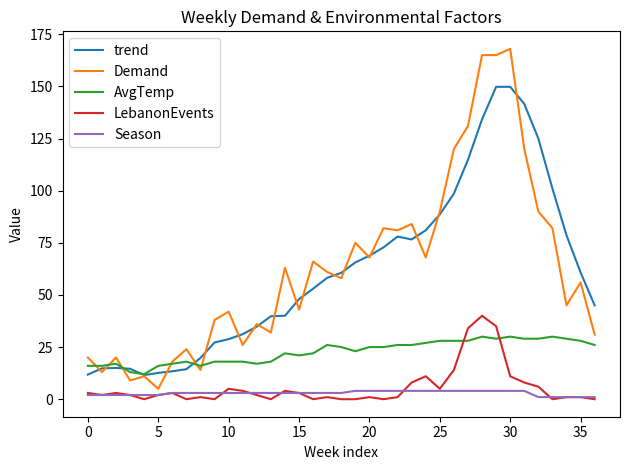

What is the greatest value displayed?

168.0